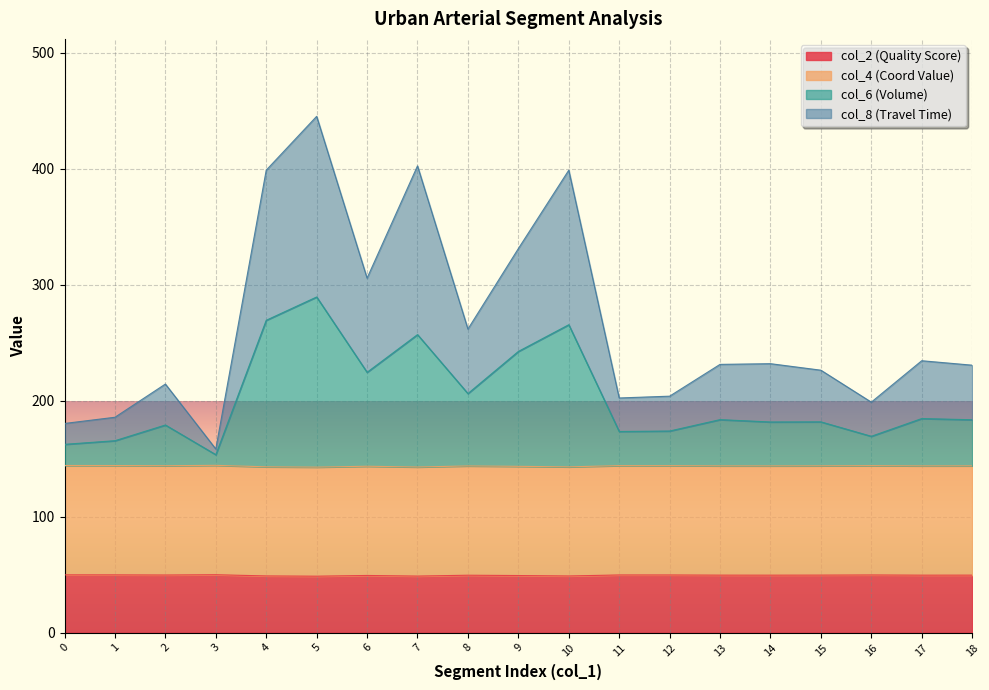

Which series changed the most between 9 and 10?

col_8